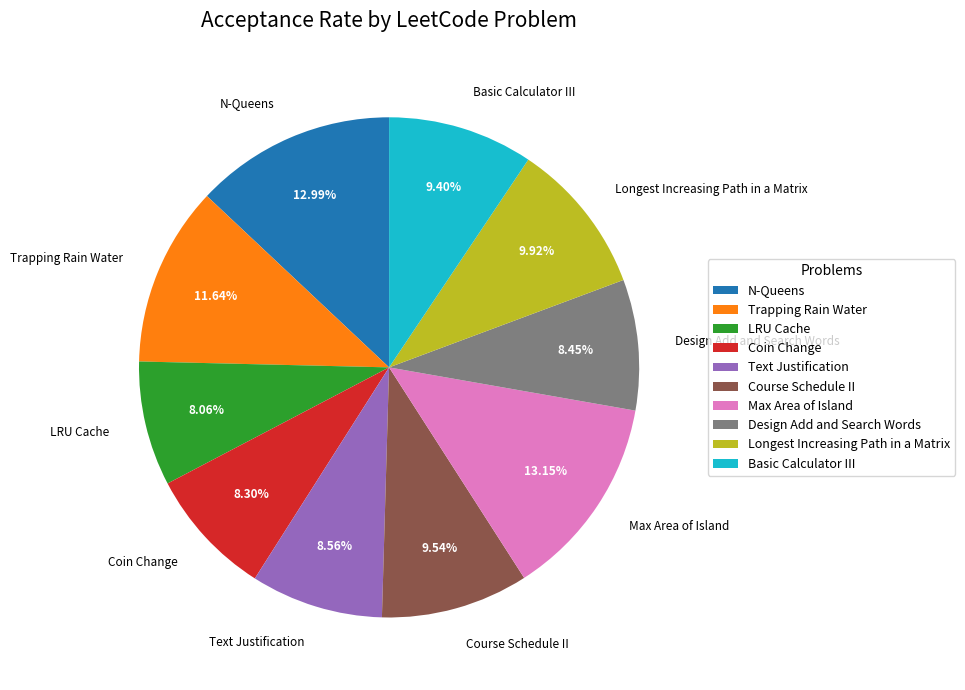

Is Text Justification the majority of the pie?

No